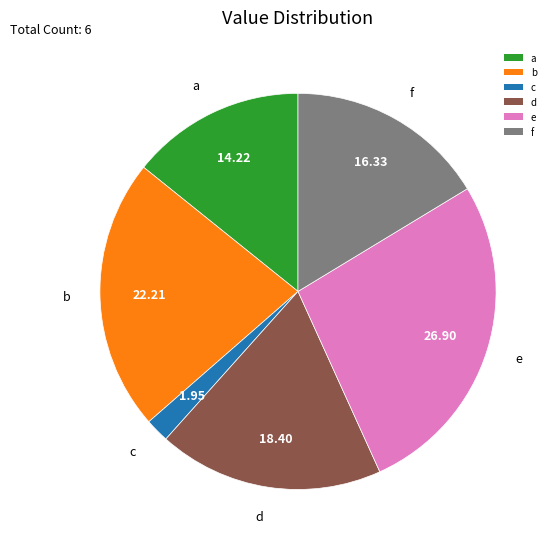

Count the number of slices in the pie.

6